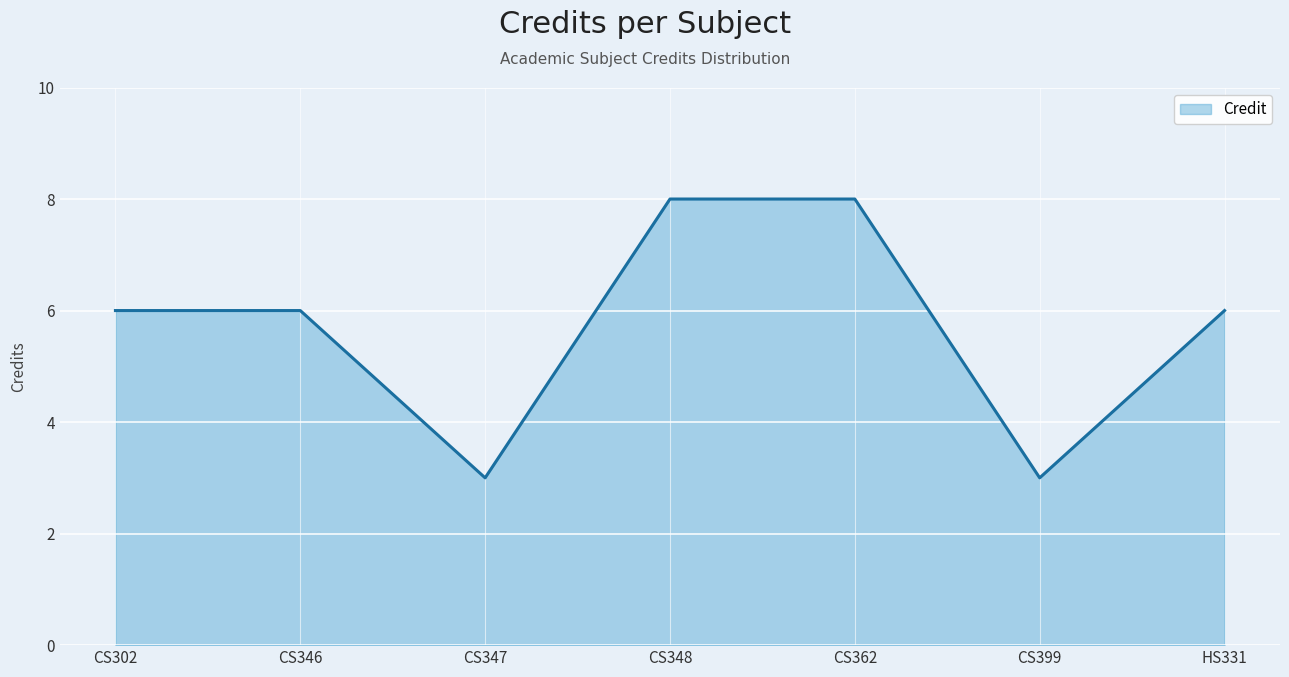

Where is the first local minimum?

CS347